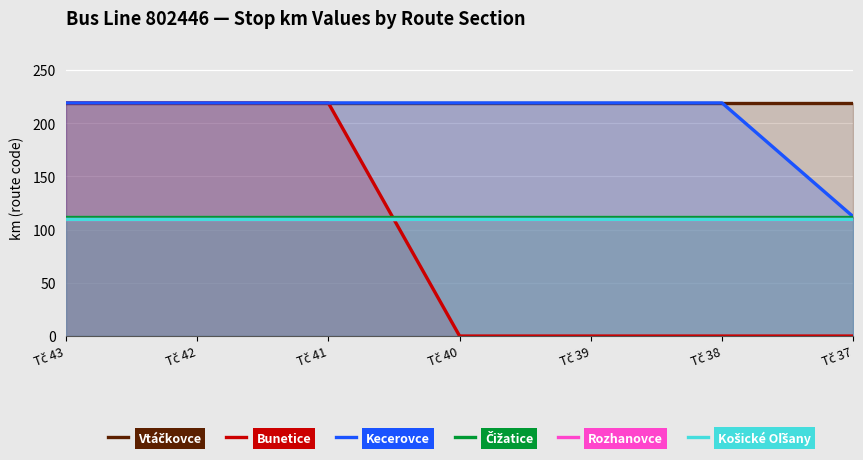

Between Tč 40 and Tč 39, which series saw the biggest shift?

Vtáčkovce